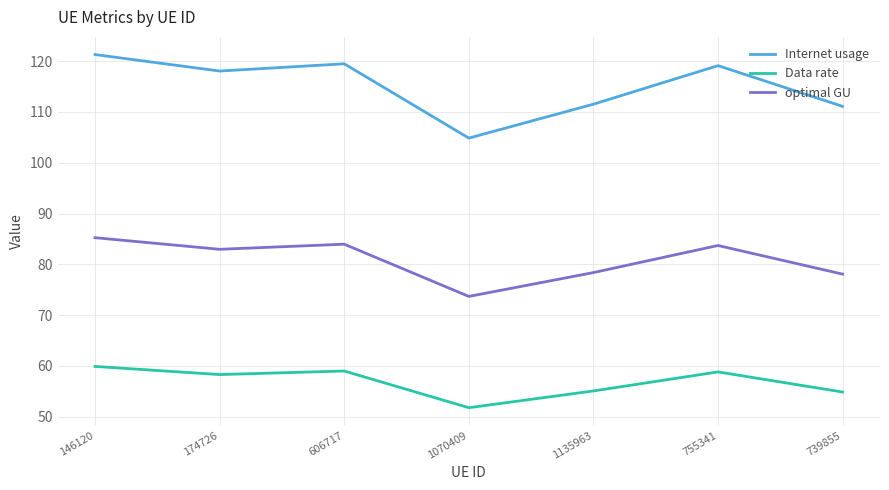

True or false: Data rate and Internet usage cross at least once.

False